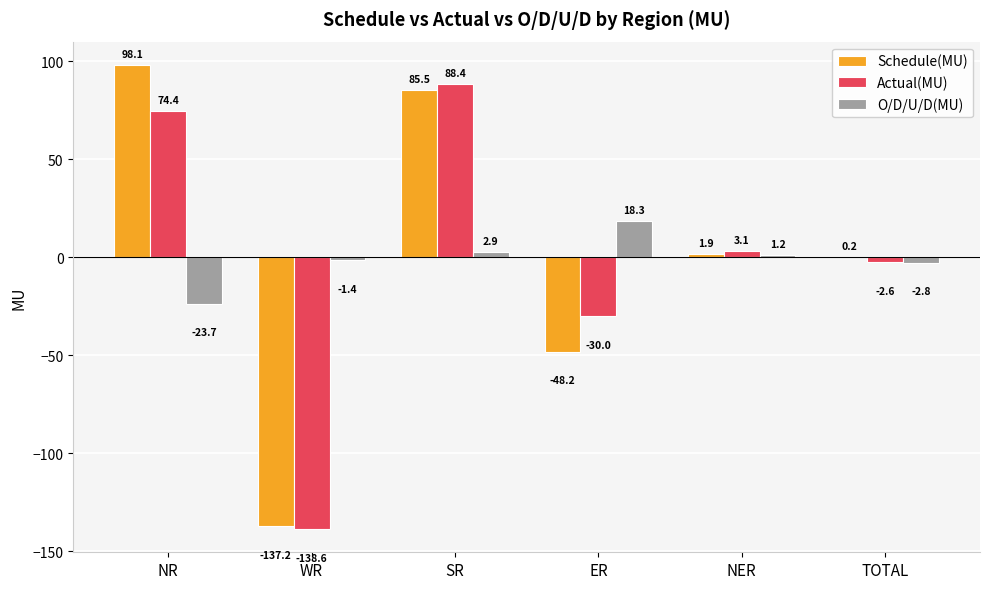

How many data points in Schedule(MU) are above 1?

3